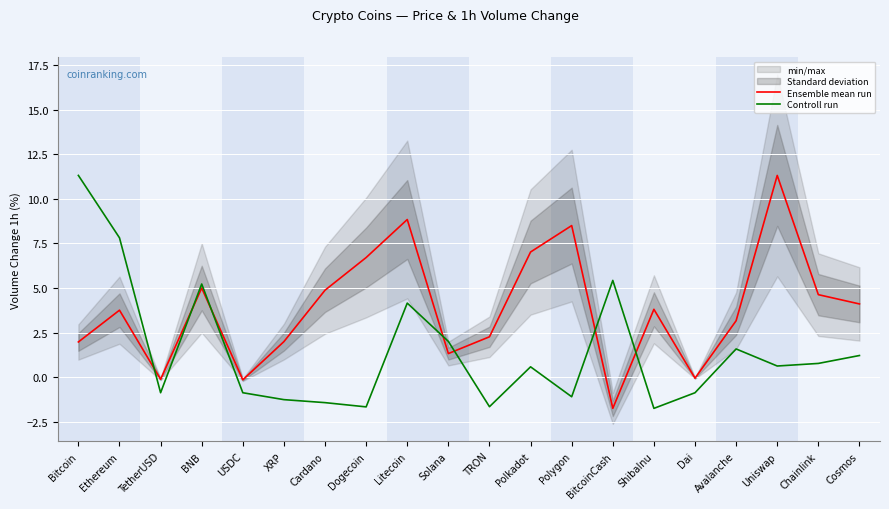

What is the difference between the Ensemble mean run values at Polkadot and Litecoin?

1.8